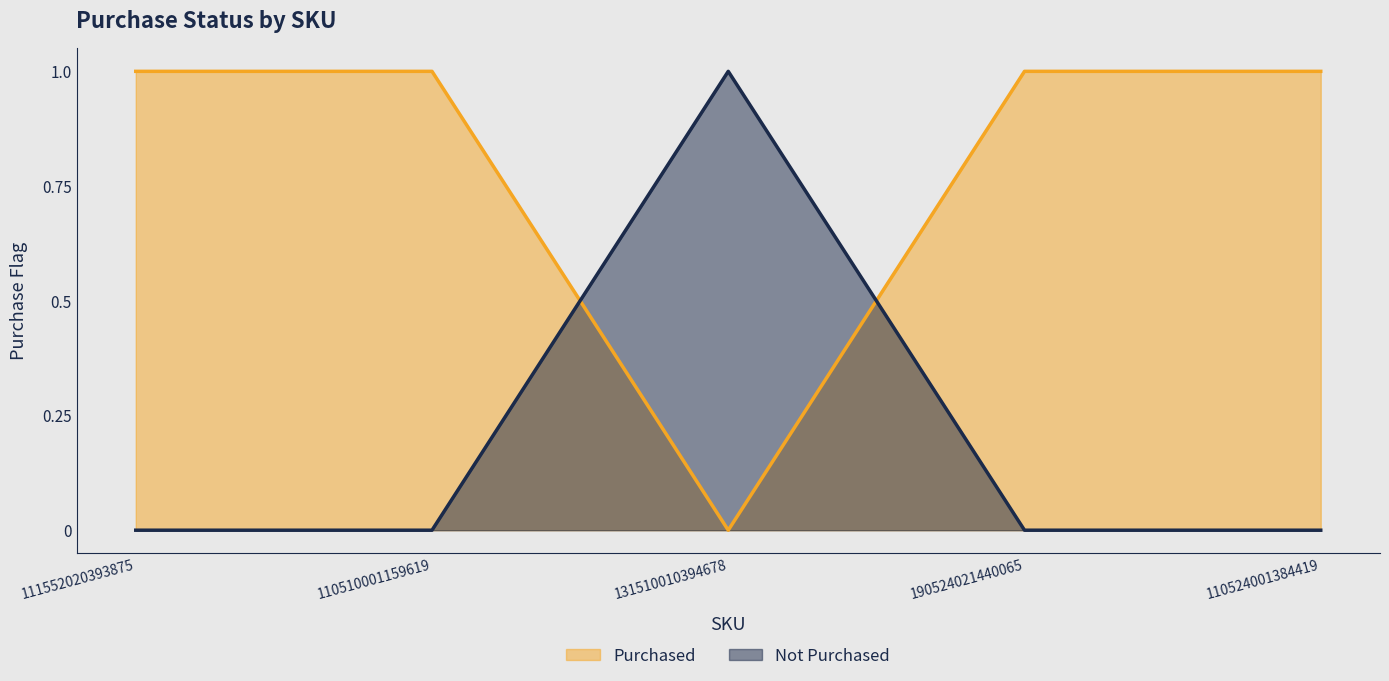

Does the chart have visible grid lines?

No